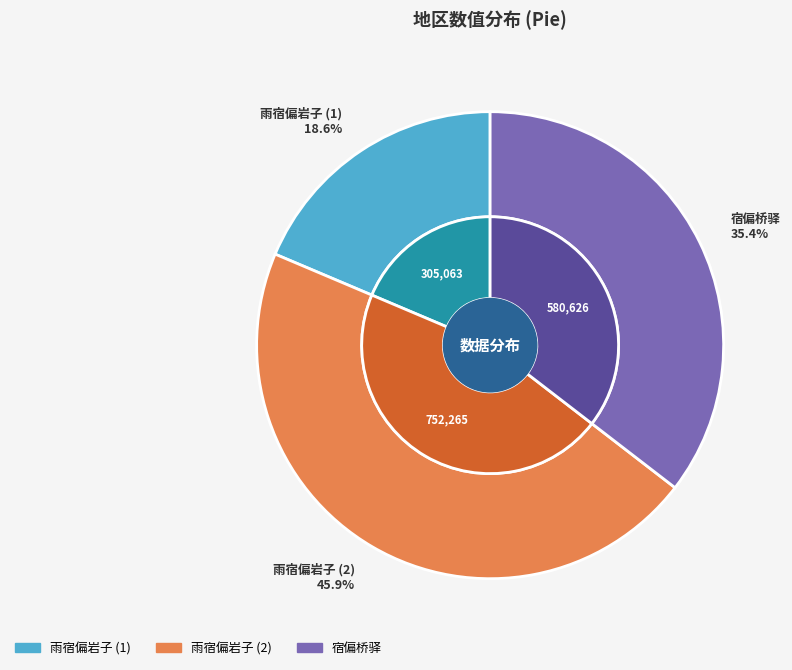

How many segments does this pie chart have?

3